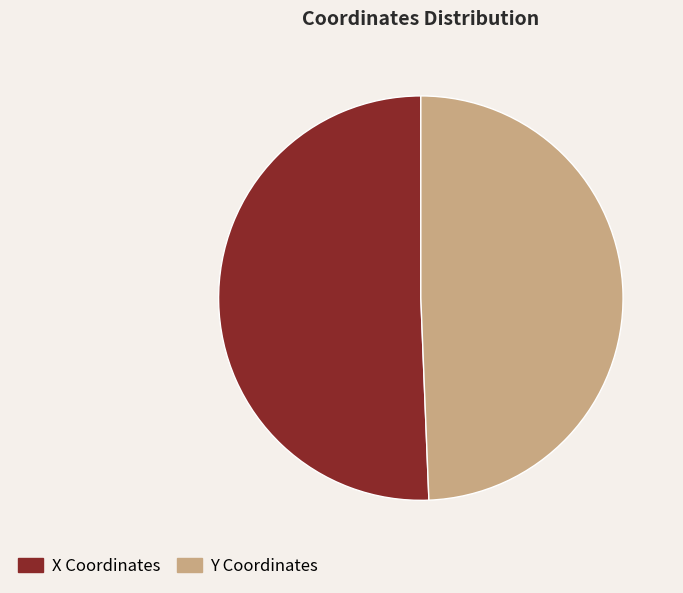

What is the majority slice?

X Coordinates